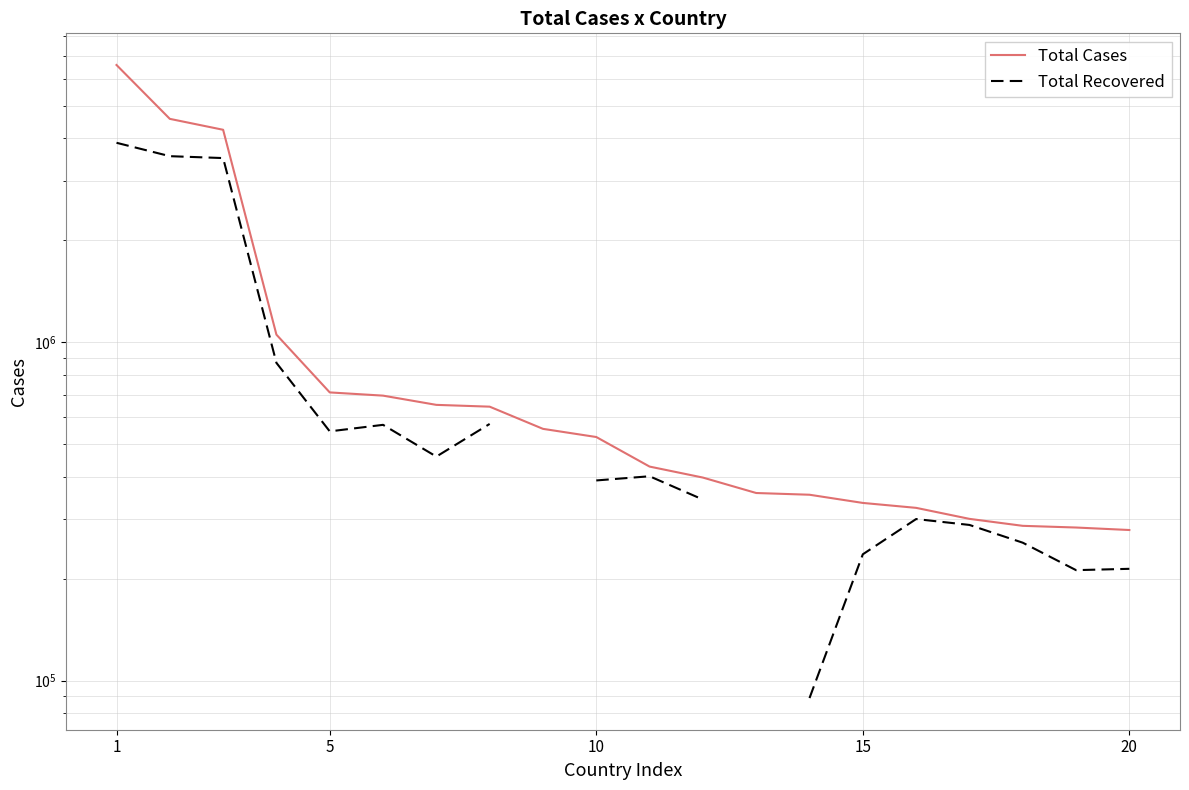

What are all the series names shown in the legend?

Total Cases, Total Recovered